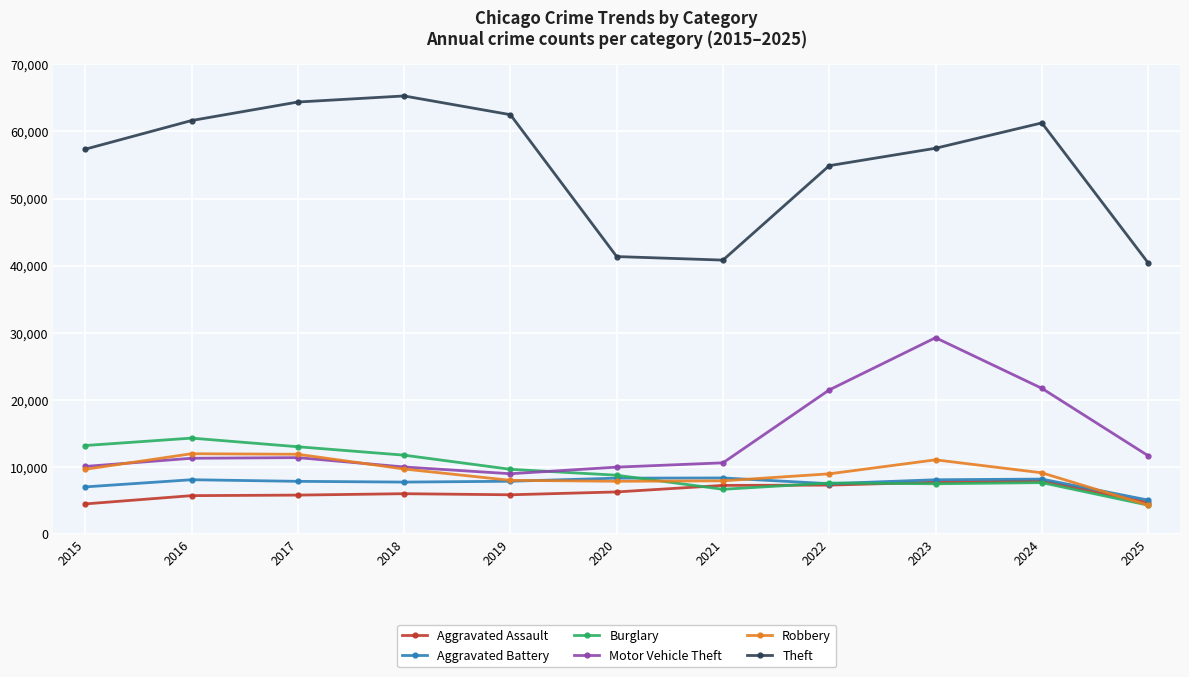

At which label is Theft closest to 52853?

2022